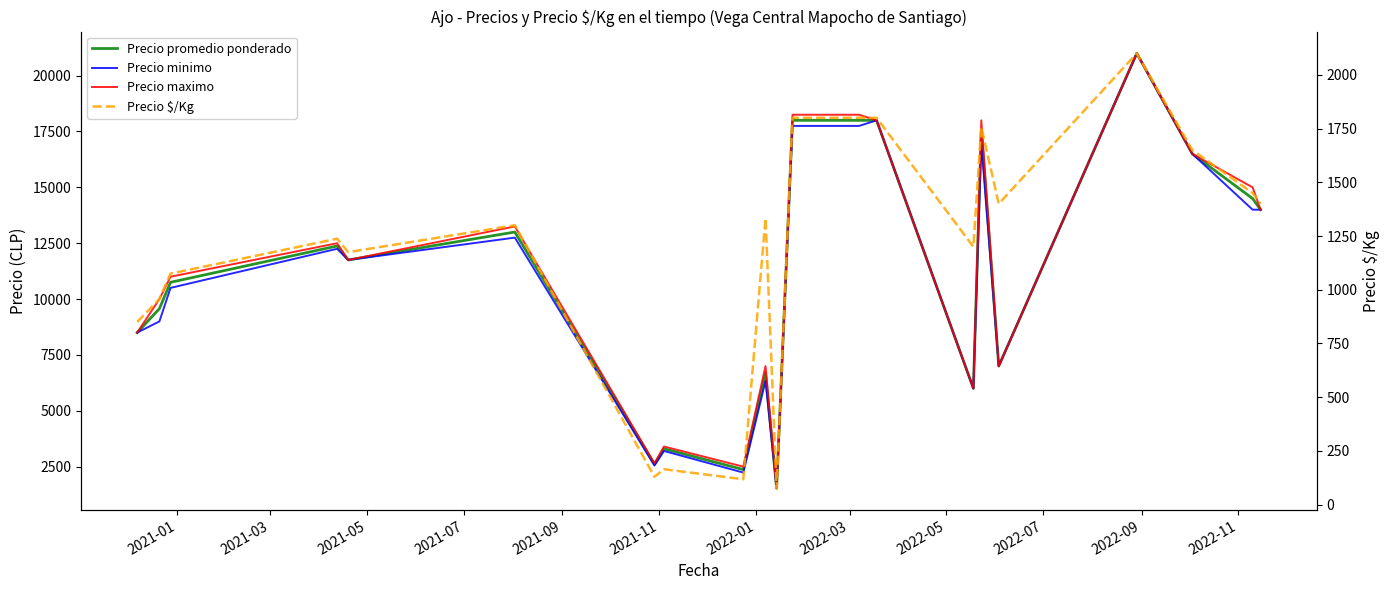

Is the value of Precio minimo at 19 greater than the value of Precio promedio ponderado at 14?

Yes